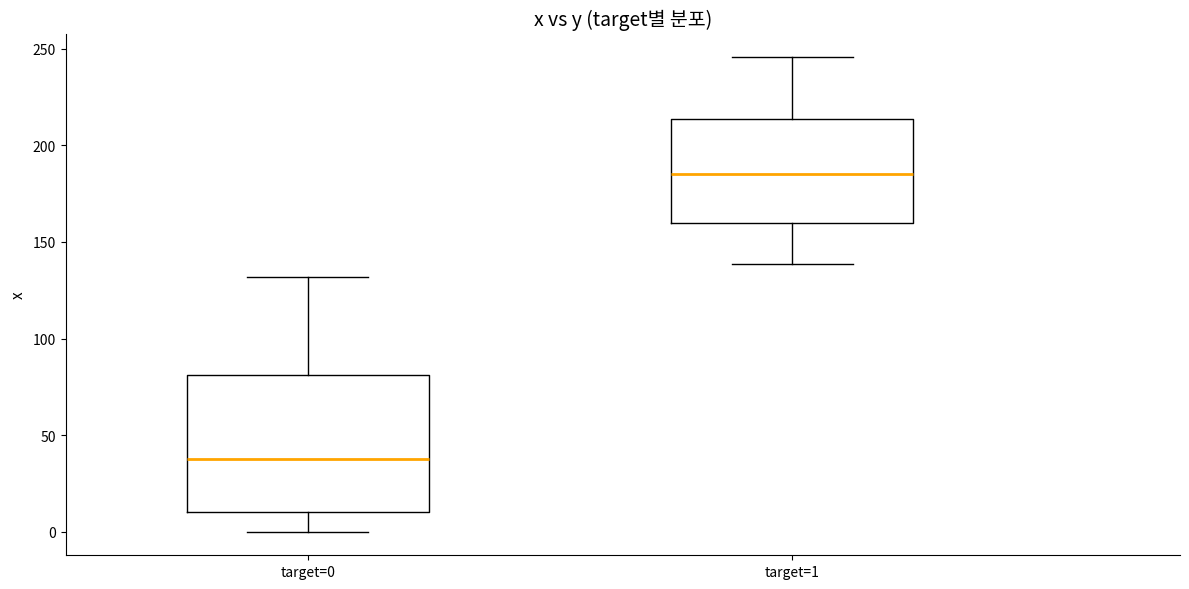

Comparing the boxes themselves (not the whiskers), which one is the tallest?

target=0